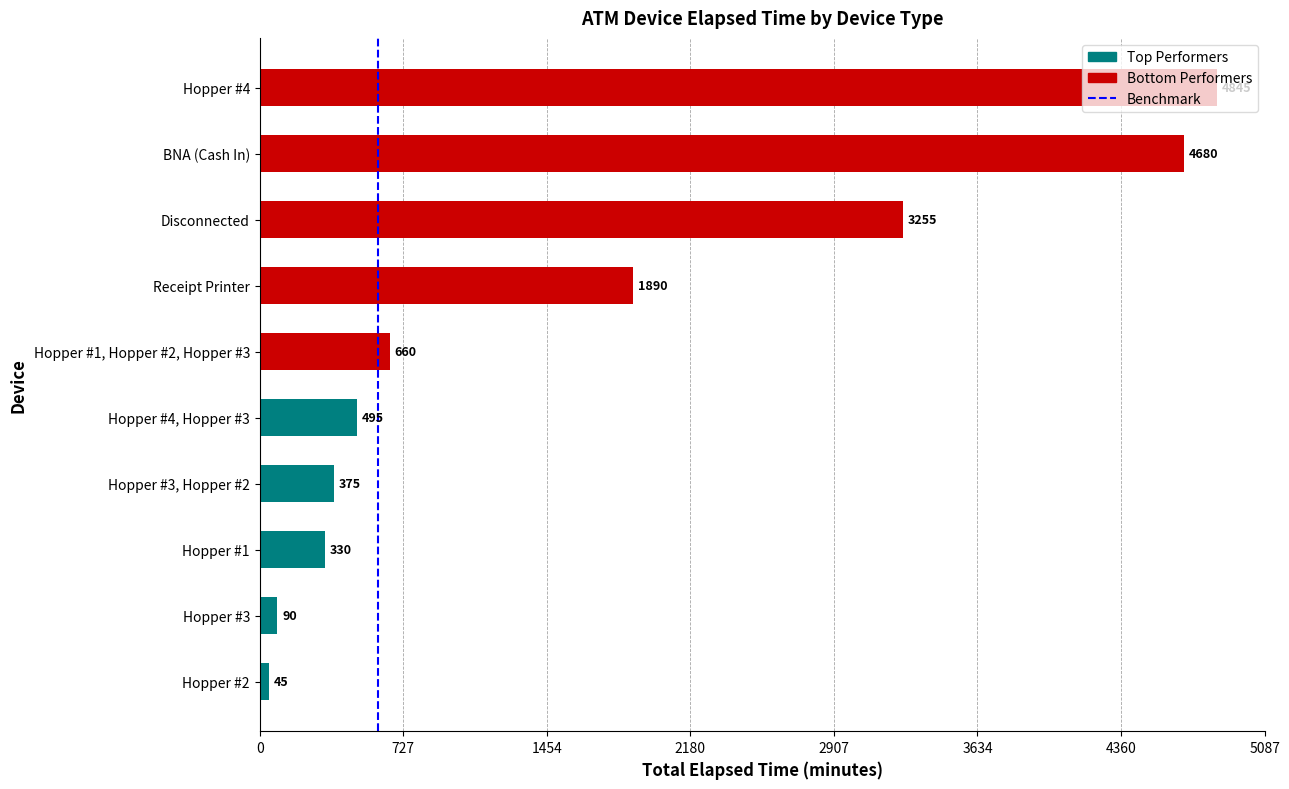

Rank the categories by value from highest to lowest.

Hopper #4, BNA (Cash In), Disconnected, Receipt Printer, Hopper #1, Hopper #2, Hopper #3, Hopper #4, Hopper #3, Hopper #3, Hopper #2, Hopper #1, Hopper #3, Hopper #2